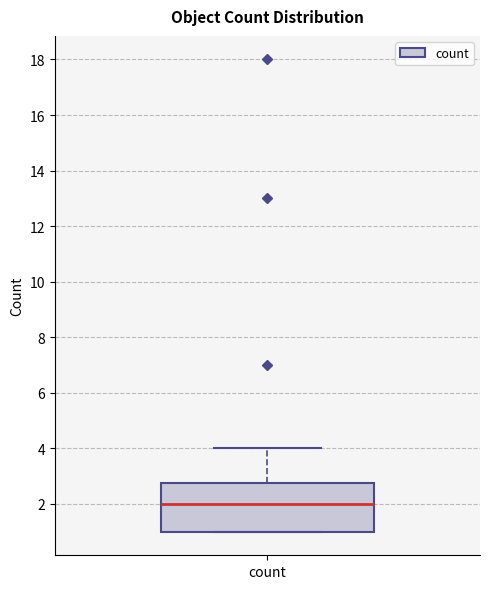

Transcribe this box plot: give where the median line is, the range the box spans, and where the two whiskers end, as read against the y-axis. The values are not printed on the chart, so give them approximately, as read against the axis.

median 2.0, box 1.0 to 2.8, whiskers 1.0 to 4.0